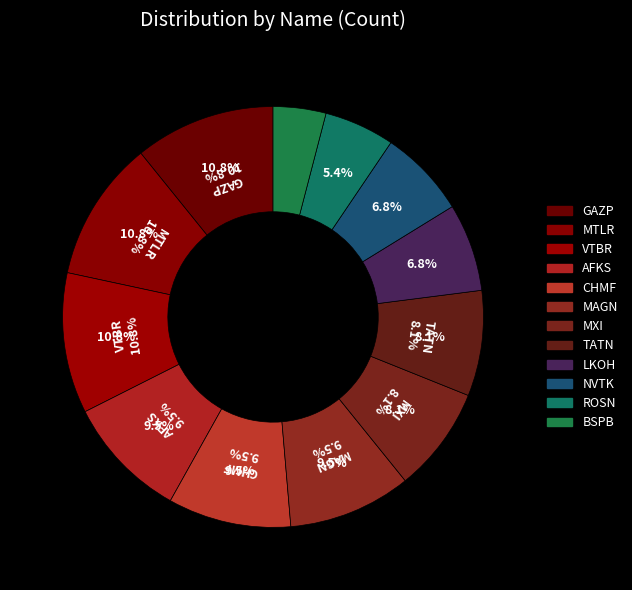

What is the largest slice in the pie chart?

GAZP